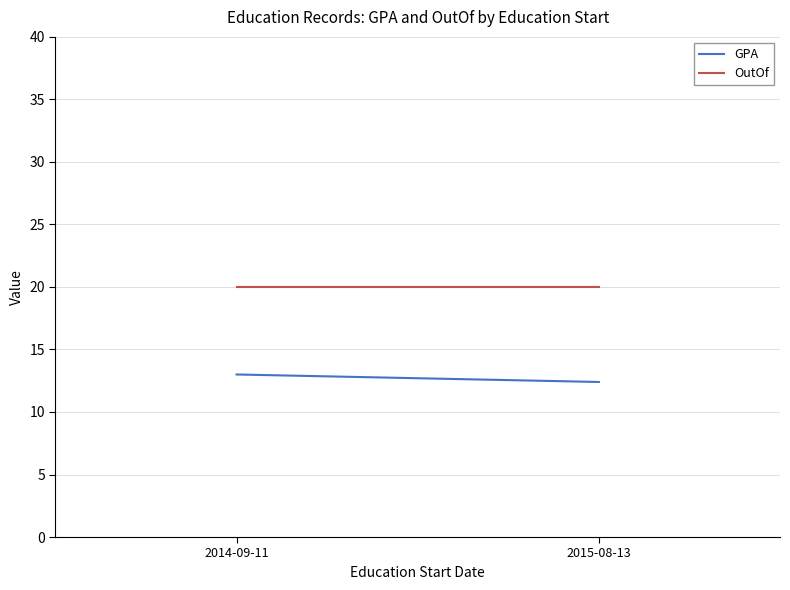

Between 2015-08-13 and 2014-09-11, which is larger?

2014-09-11